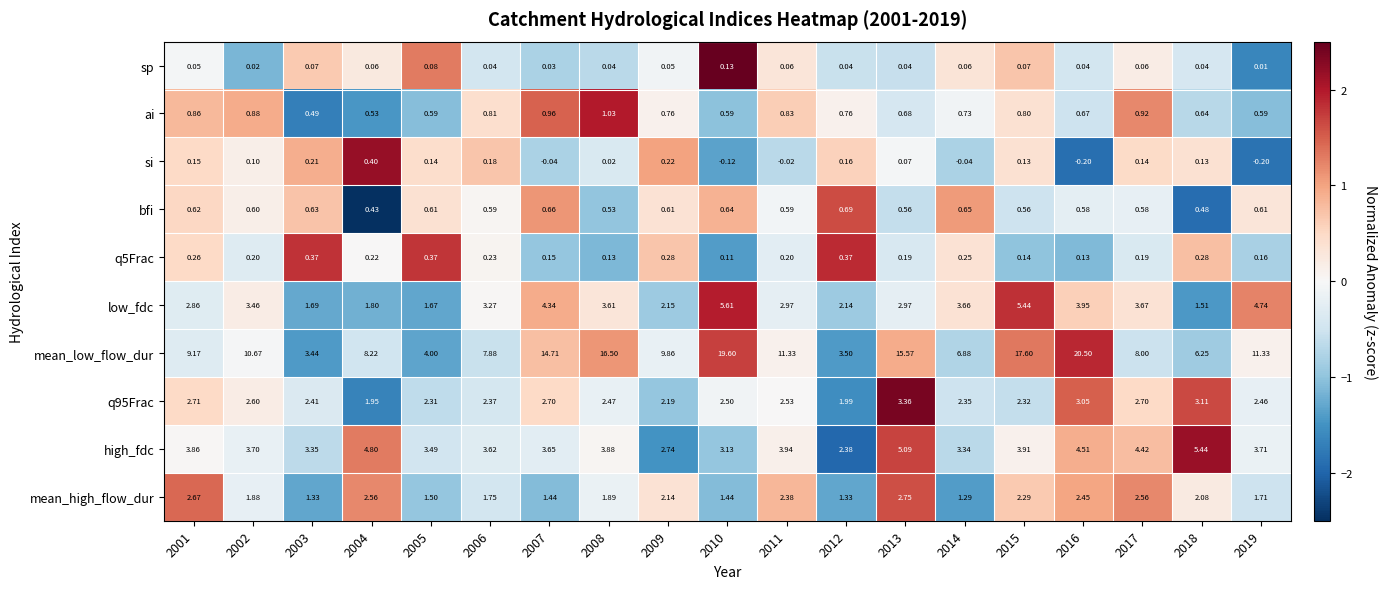

Is the value of high_fdc at 2013 greater than the value of mean_high_flow_dur at 2017?

Yes